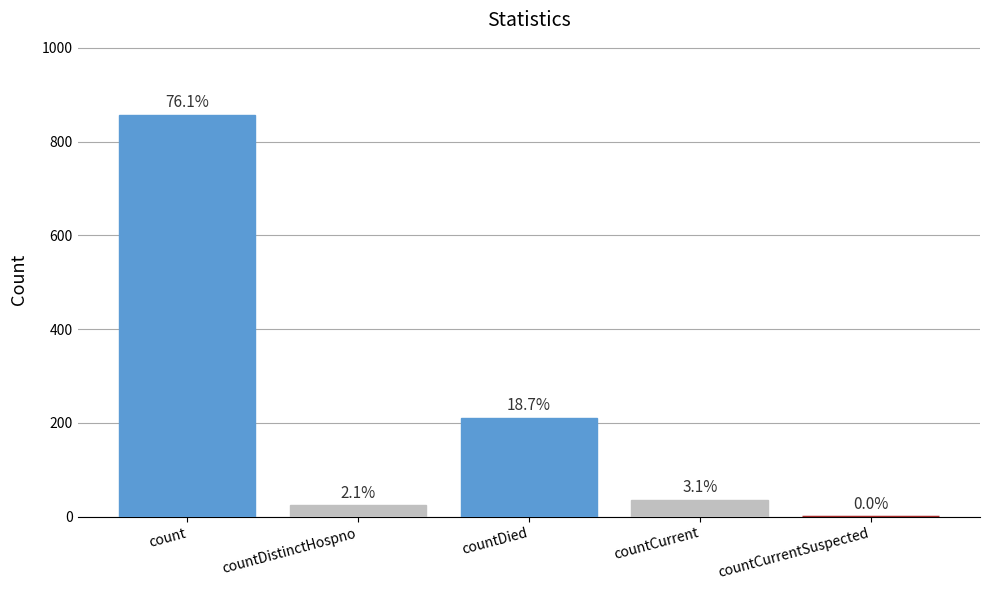

Reading left to right, transcribe all the data shown in this chart.

count=857	countDistinctHospno=24	countDied=210	countCurrent=35	countCurrentSuspected=0